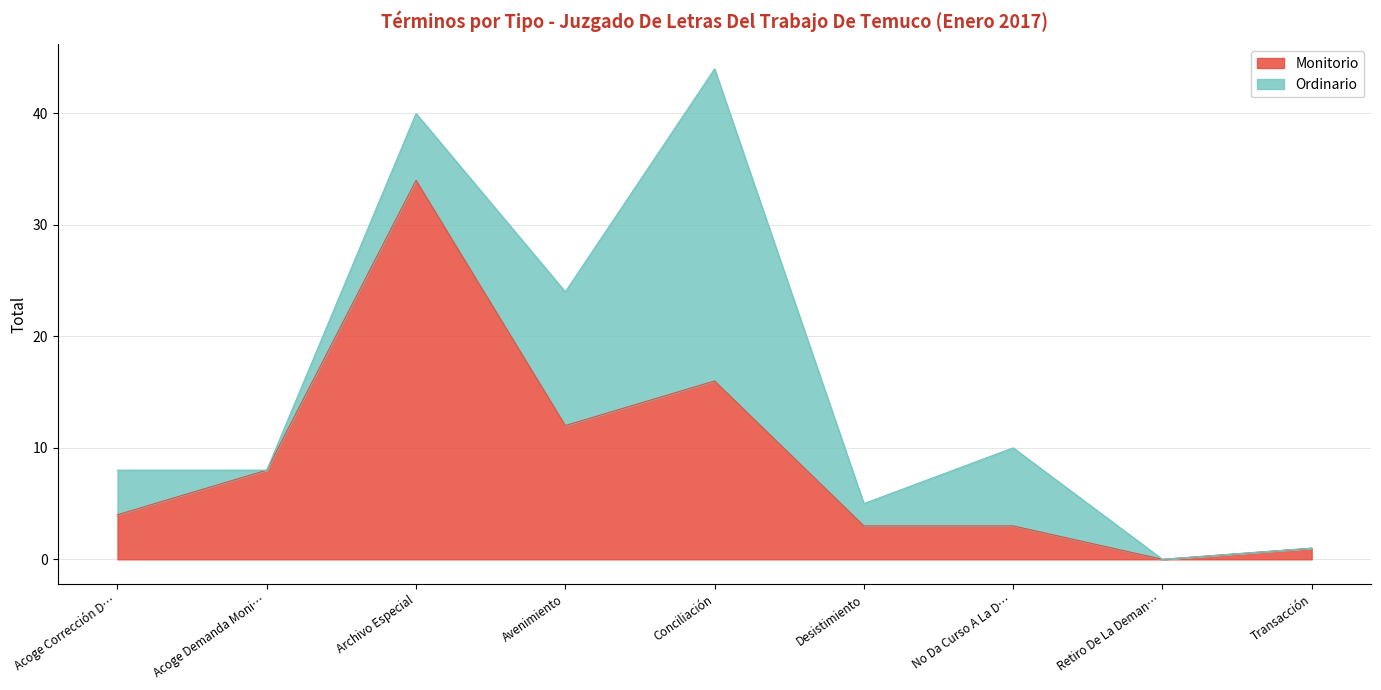

What is the maximum value for Monitorio?

34